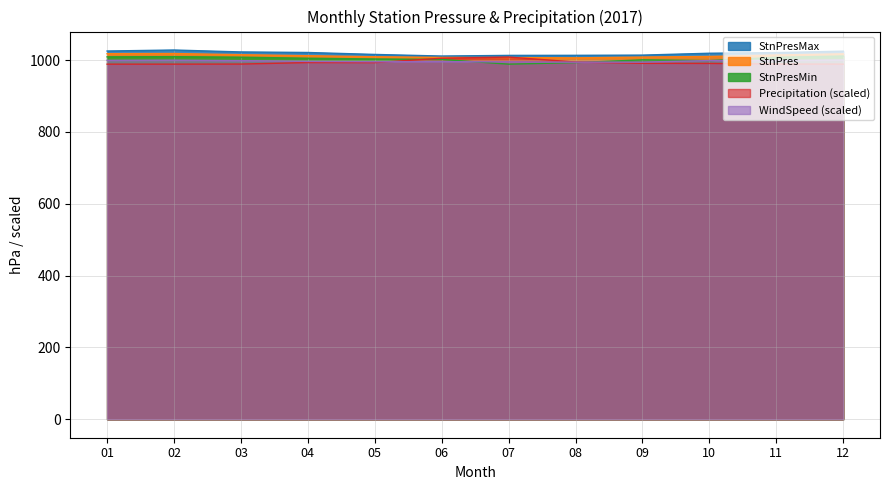

What value does the WindSpeed series have at 12?

1000.4